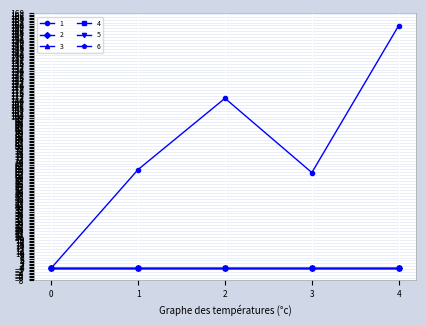

Does the chart have visible grid lines?

Yes